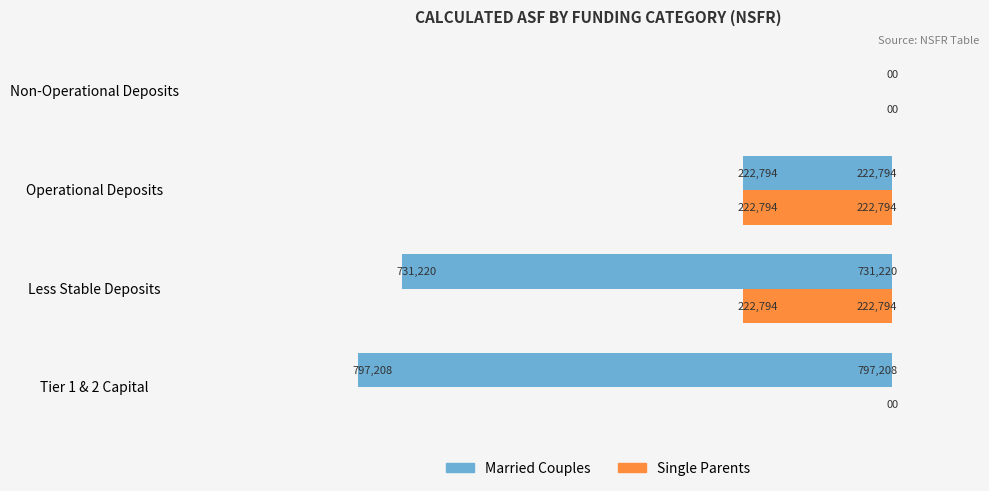

How many Single Parents values are between 0 and 222794?

4